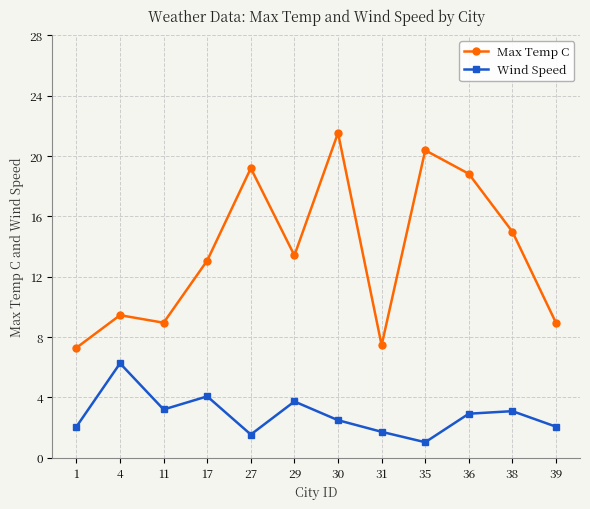

Which label corresponds to the smallest value in the chart?

35